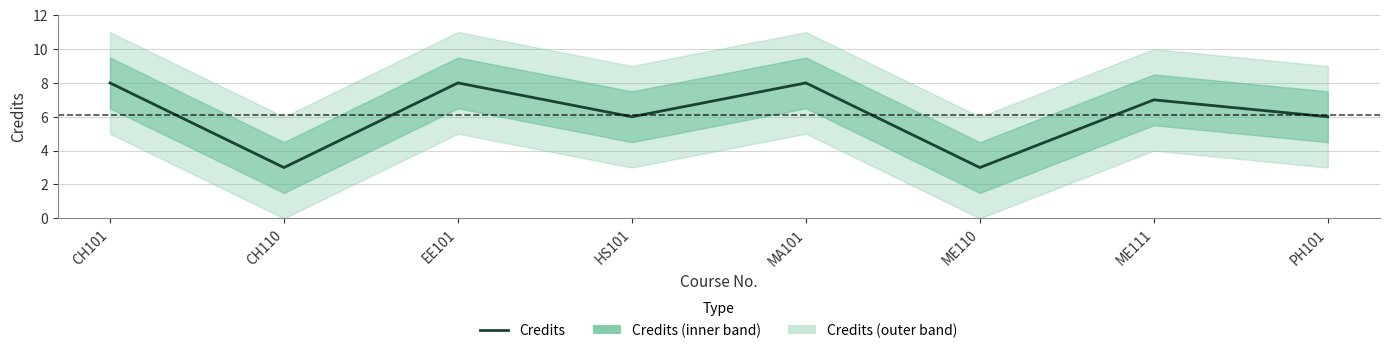

What is the approximate value at CH110?

3